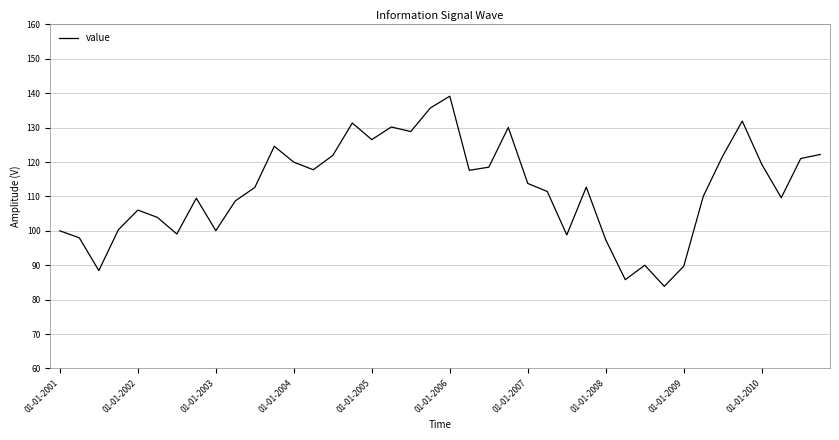

What is the minimum value shown in the chart?

83.9